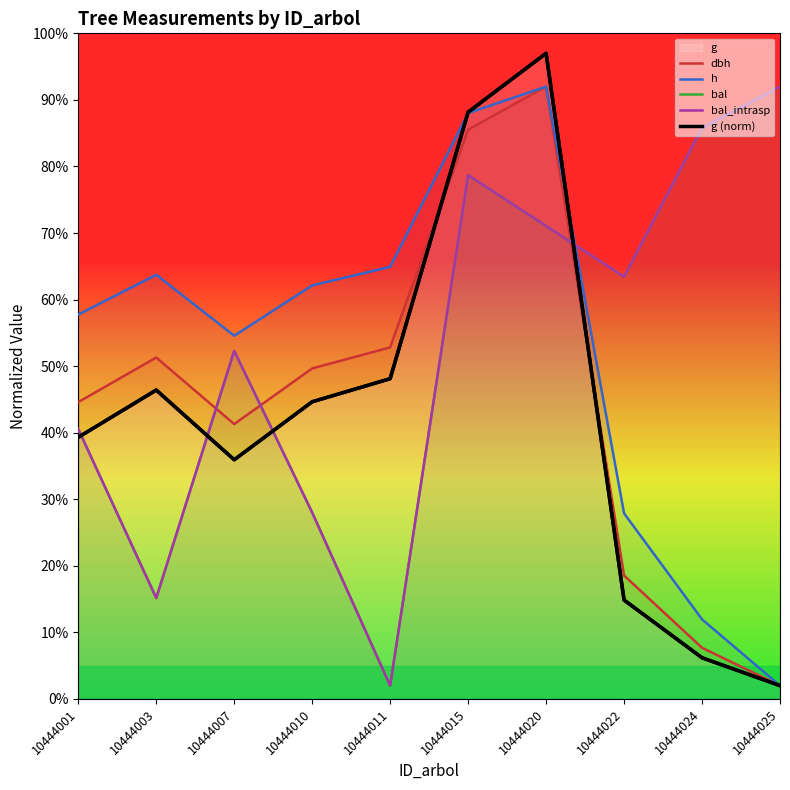

What is the difference between the highest and lowest values at 10444003?

48.6